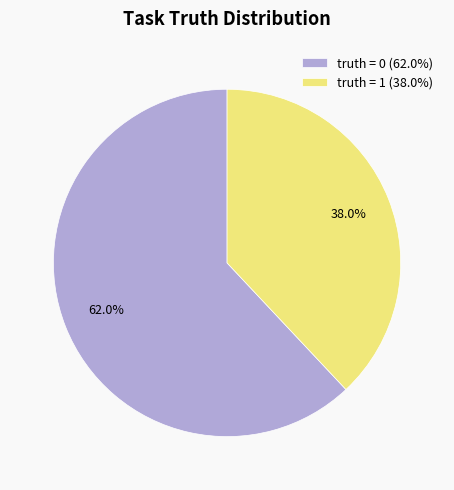

True or false: truth = 1 accounts for 38% of the total.

True